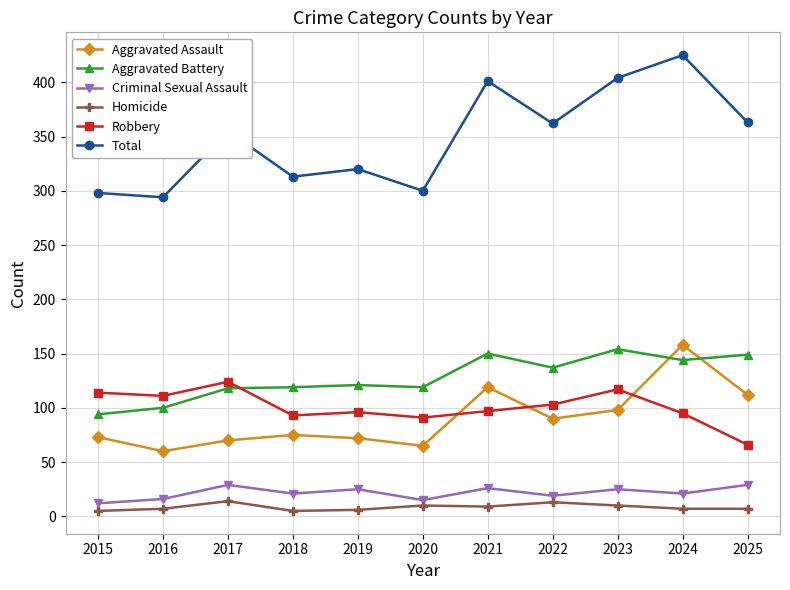

Is it true that Aggravated Battery equals 137 at 2016?

False